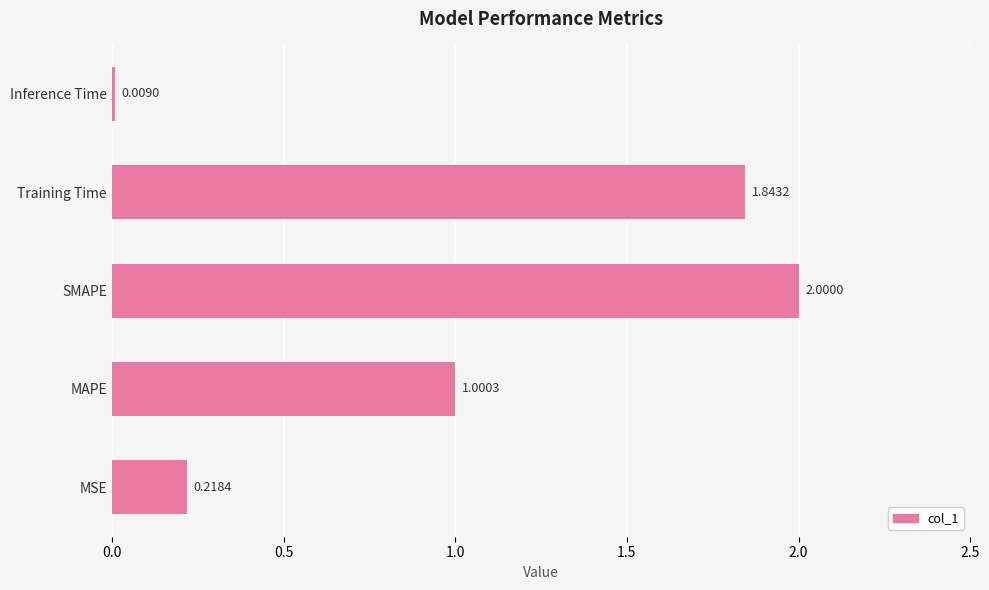

Does the chart contain stacked bars?

No